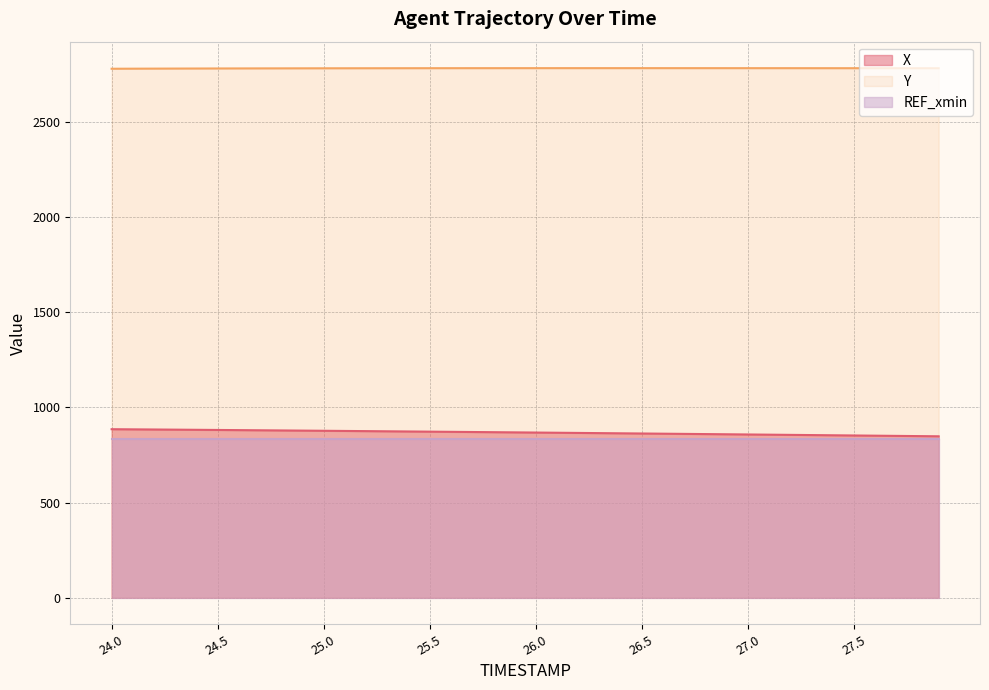

At which label is Y closest to 2780?

24.5